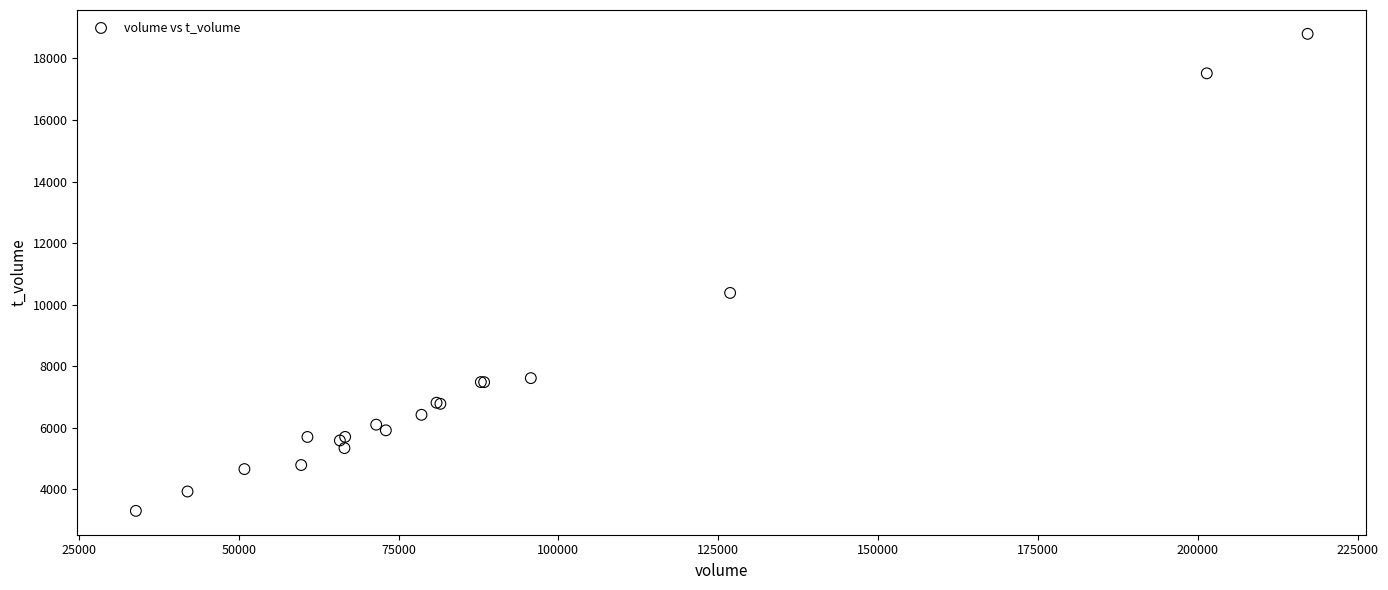

What Y value in the scatter plot is closest to 11048?

10380